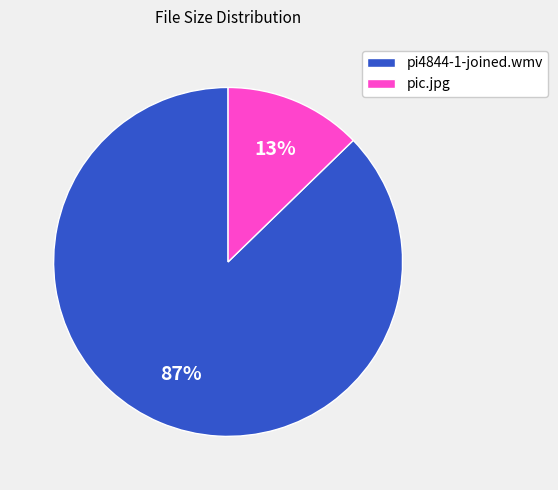

Which slice is the smallest?

pic.jpg